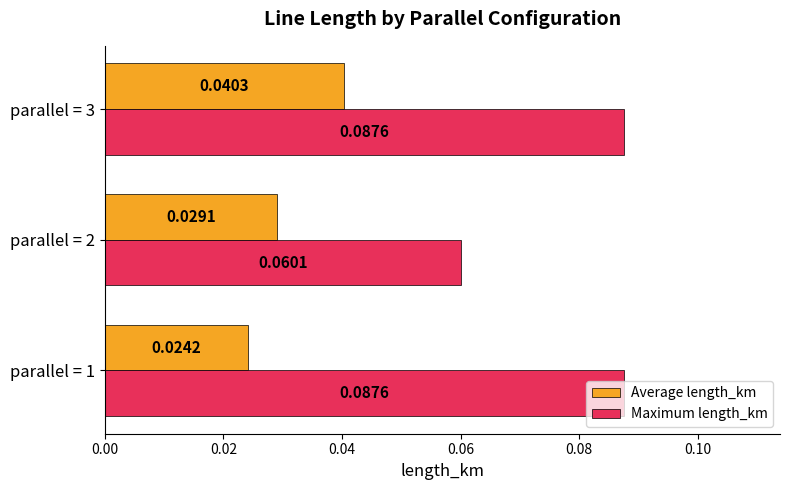

Rank the series by their maximum value, from lowest to highest.

Average length_km, Maximum length_km